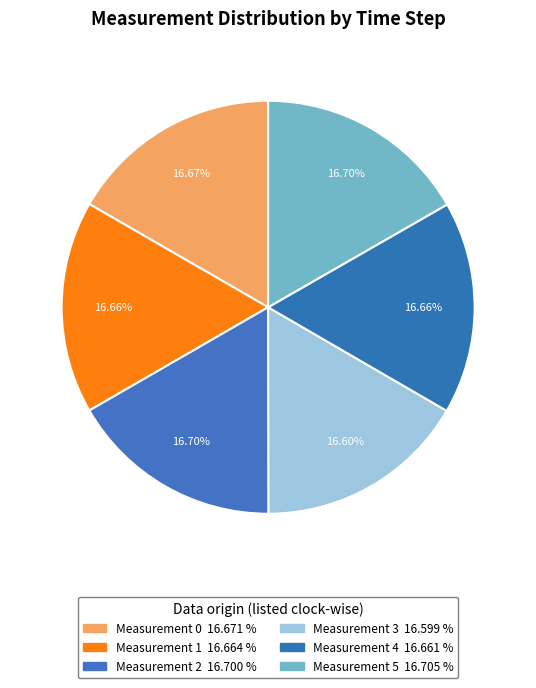

To the nearest percent, what percentage of the pie is Measurement 0?

17%